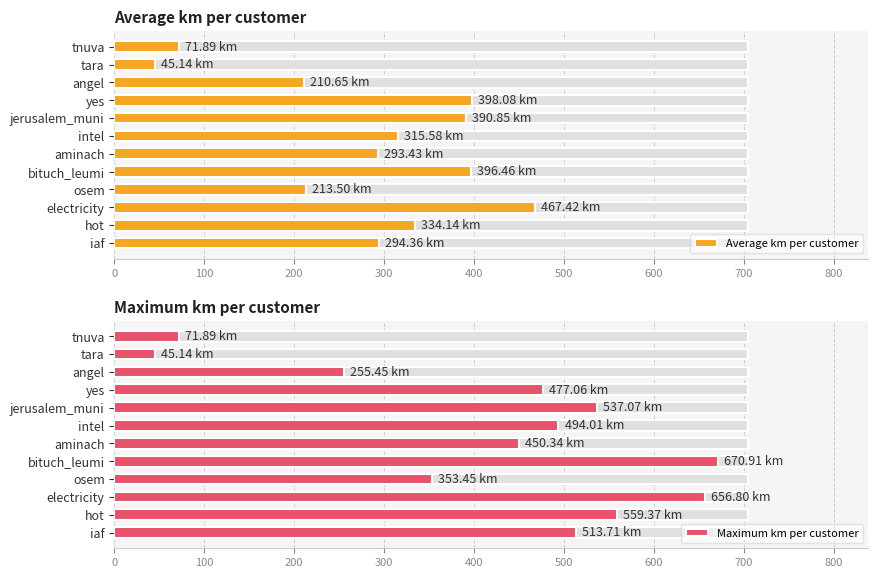

List the series in order of their overall mean, highest first.

Maximum km per customer, Average km per customer